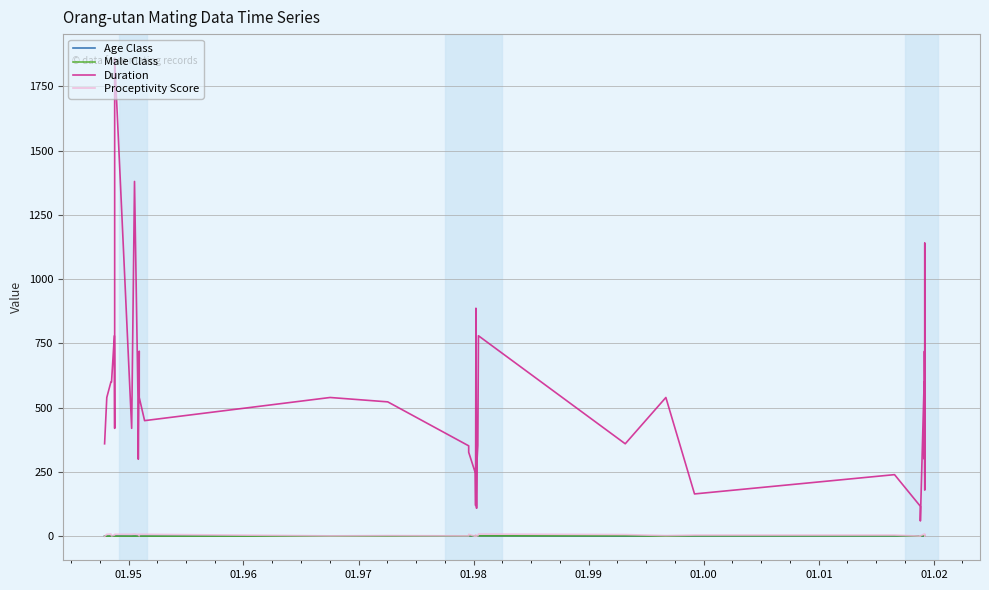

How many data points in Male Class are above 1?

19